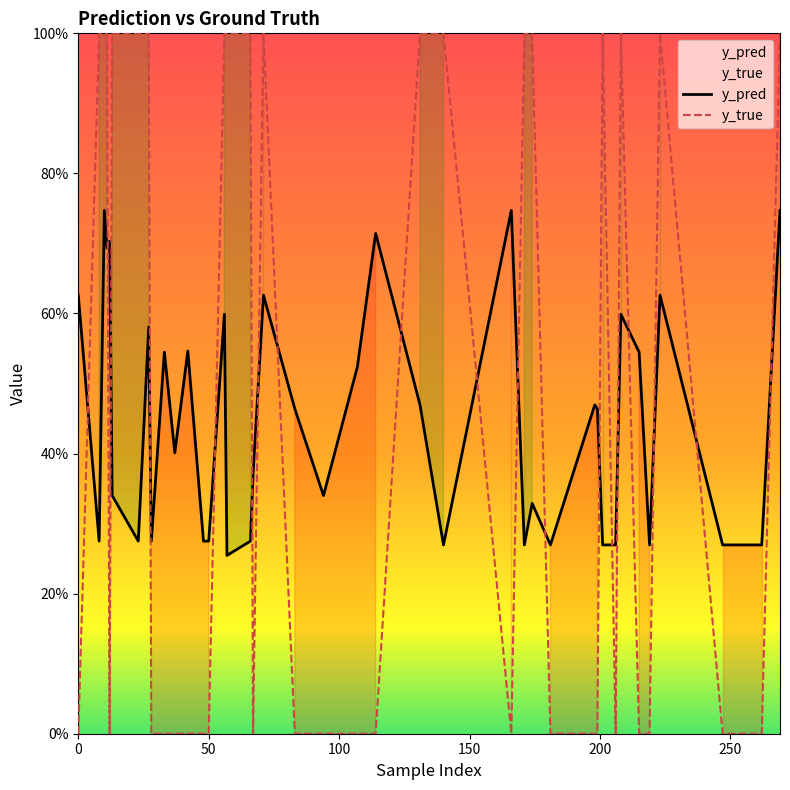

Rank the series by their maximum value, from lowest to highest.

y_pred, y_true